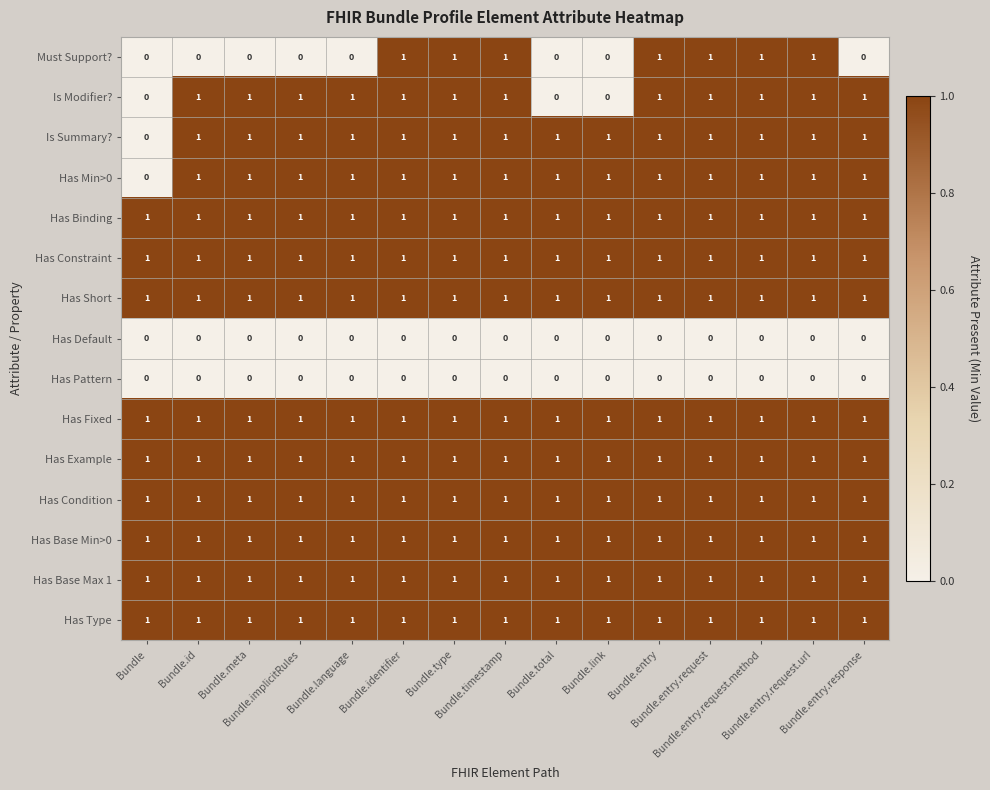

What is the sum of all Is Summary? values?

14